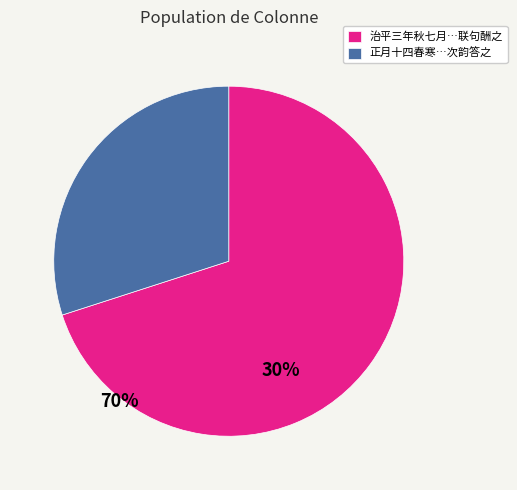

Is 治平三年秋七月…联句酬之 the majority of the pie?

Yes